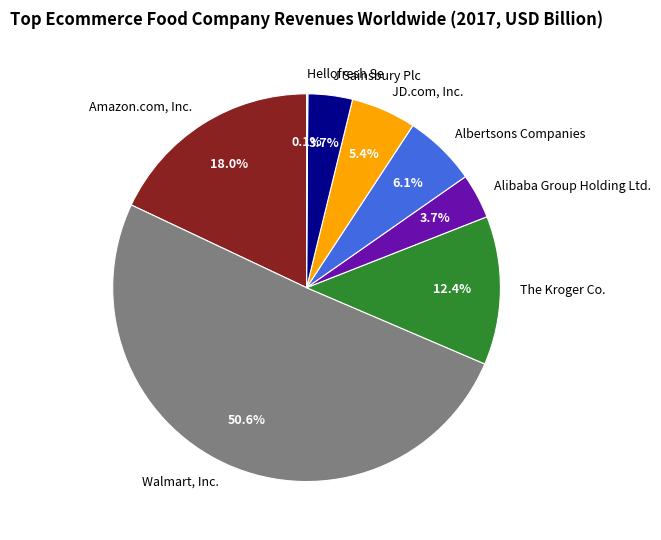

Which category has the biggest portion of the pie?

Walmart, Inc.